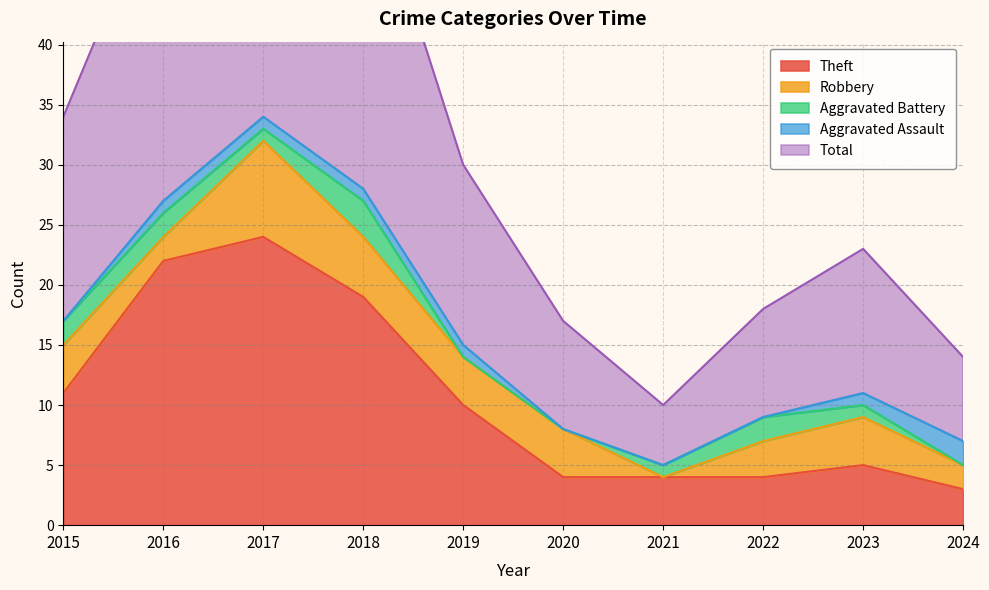

What is the lowest value of the Theft series?

3